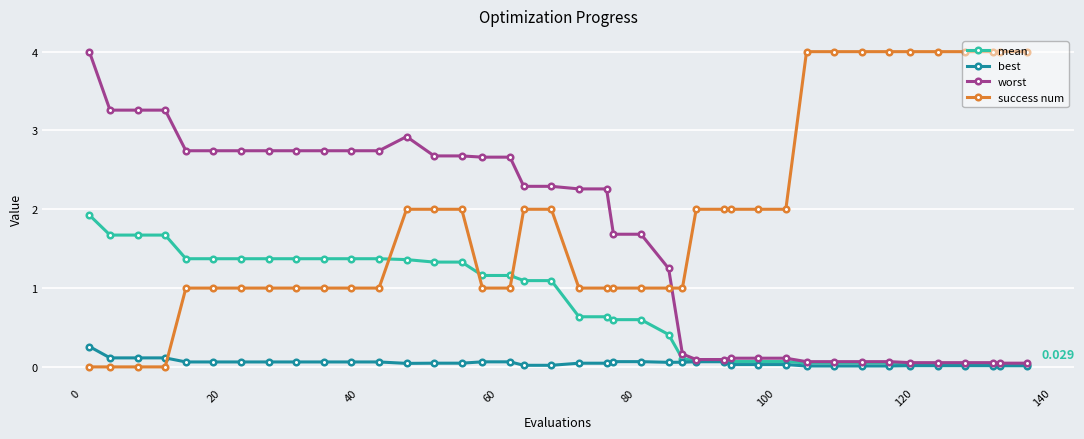

What are all the series names shown in the legend?

mean, best, worst, success num